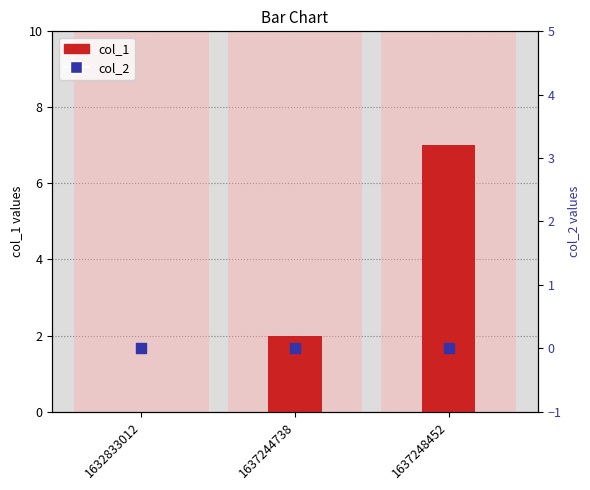

What are all the series names shown in the legend?

col_1, col_2